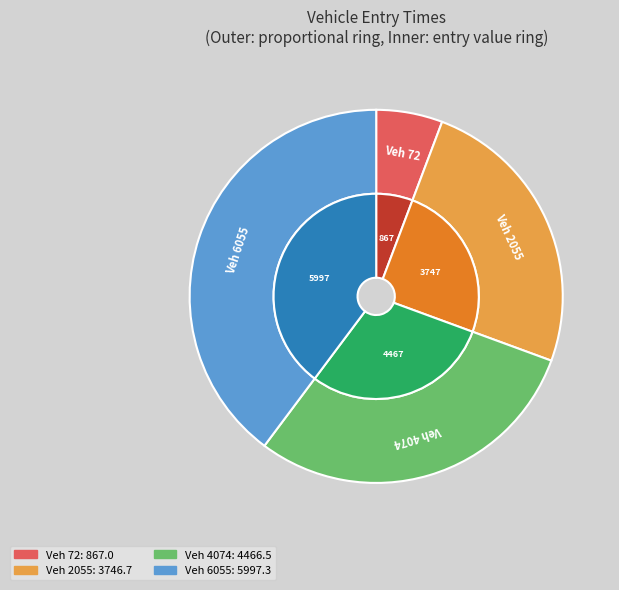

To the nearest percent, what percentage of the pie is 72?

6%